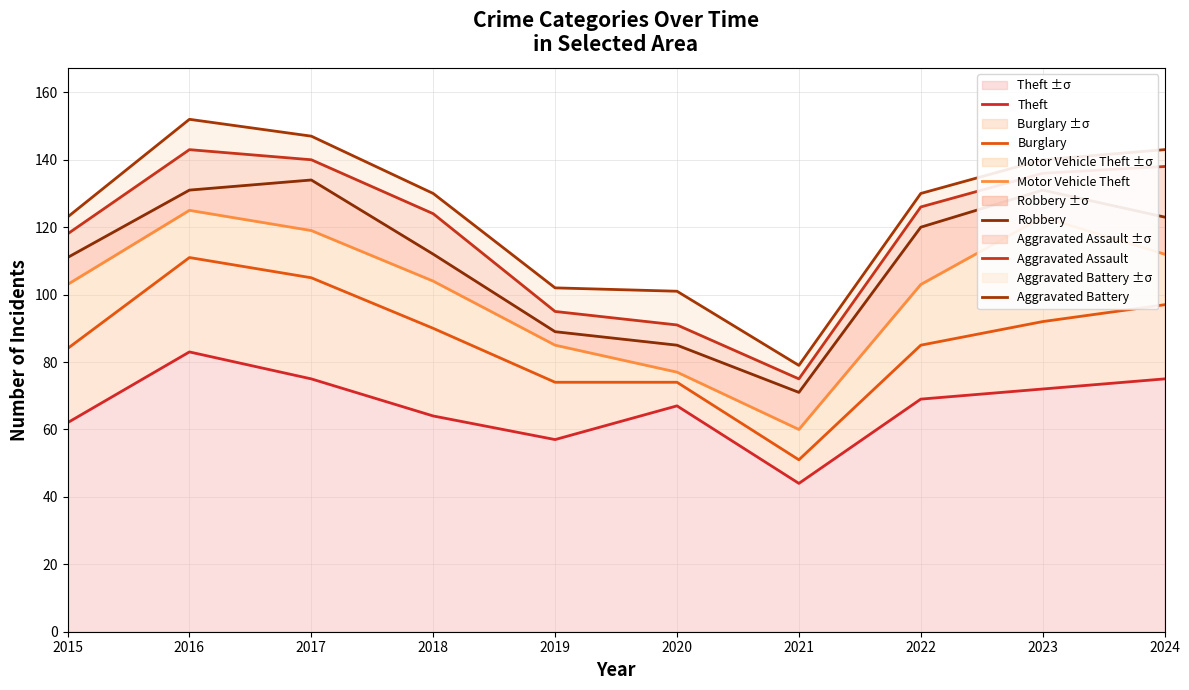

What is the maximum value shown in the chart?

152